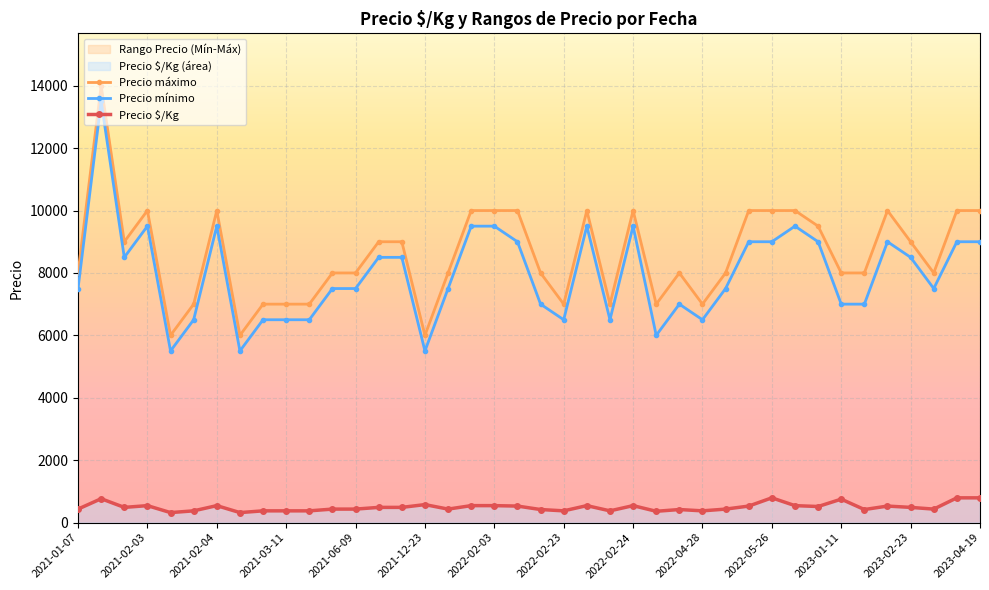

What is the highest value of the Precio $/Kg series?

792